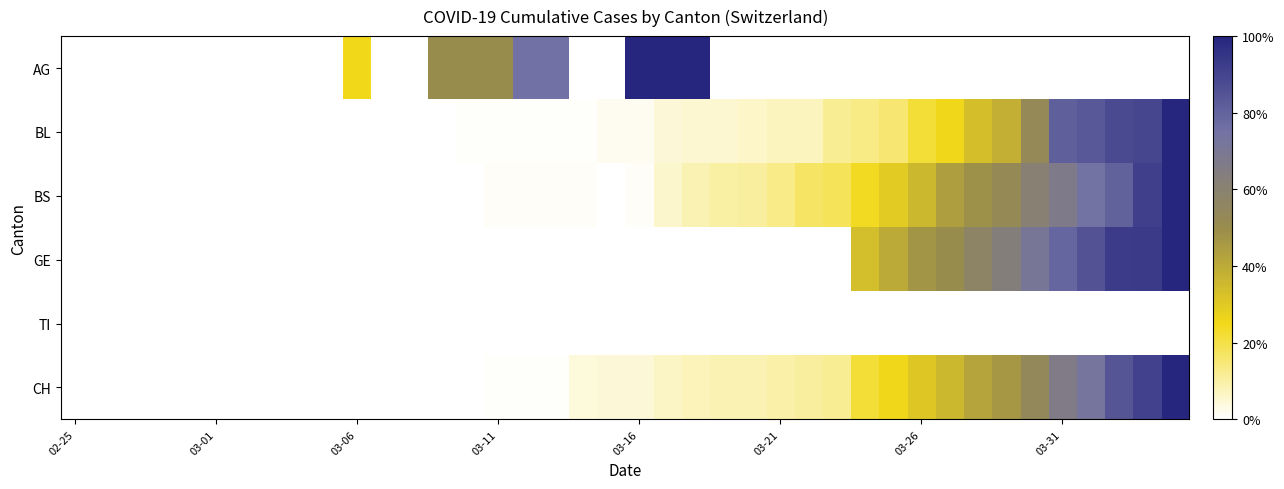

Reading right to left, what are all the values shown in this chart?

AG: 0.0	0.0	0.0	0.0	0.0	0.0	0.0	0.0	0.0	0.0	0.0	0.0	0.0	0.0	0.0	0.0	0.0	1.0	1.0	1.0	0.0	0.0	0.8	0.8	0.5	0.5	0.5	0.0	0.0	0.2	0.0	0.0	0.0	0.0	0.0	0.0	0.0	0.0	0.0	0.0
BL: 1.0	0.9	0.9	0.8	0.8	0.5	0.4	0.3	0.3	0.2	0.2	0.1	0.1	0.1	0.1	0.1	0.1	0.1	0.0	0.0	0.0	0.0	0.0	0.0	0.0	0.0	0.0	0.0	0.0	0.0	0.0	0.0	0.0	0.0	0.0	0.0	0.0	0.0	0.0	0.0
BS: 1.0	0.9	0.8	0.7	0.7	0.6	0.5	0.5	0.4	0.4	0.3	0.2	0.2	0.2	0.1	0.1	0.1	0.1	0.1	0.0	0.0	0.0	0.0	0.0	0.0	0.0	0.0	0.0	0.0	0.0	0.0	0.0	0.0	0.0	0.0	0.0	0.0	0.0	0.0	0.0
GE: 1.0	0.9	0.9	0.9	0.8	0.7	0.6	0.6	0.5	0.5	0.4	0.3	0.0	0.0	0.0	0.0	0.0	0.0	0.0	0.0	0.0	0.0	0.0	0.0	0.0	0.0	0.0	0.0	0.0	0.0	0.0	0.0	0.0	0.0	0.0	0.0	0.0	0.0	0.0	0.0
TI: 0.0	0.0	0.0	0.0	0.0	0.0	0.0	0.0	0.0	0.0	0.0	0.0	0.0	0.0	0.0	0.0	0.0	0.0	0.0	0.0	0.0	0.0	0.0	0.0	0.0	0.0	0.0	0.0	0.0	0.0	0.0	0.0	0.0	0.0	0.0	0.0	0.0	0.0	0.0	0.0
CH: 1.0	0.9	0.8	0.7	0.7	0.5	0.5	0.4	0.4	0.3	0.3	0.2	0.1	0.1	0.1	0.1	0.1	0.1	0.1	0.0	0.0	0.0	0.0	0.0	0.0	0.0	0.0	0.0	0.0	0.0	0.0	0.0	0.0	0.0	0.0	0.0	0.0	0.0	0.0	0.0